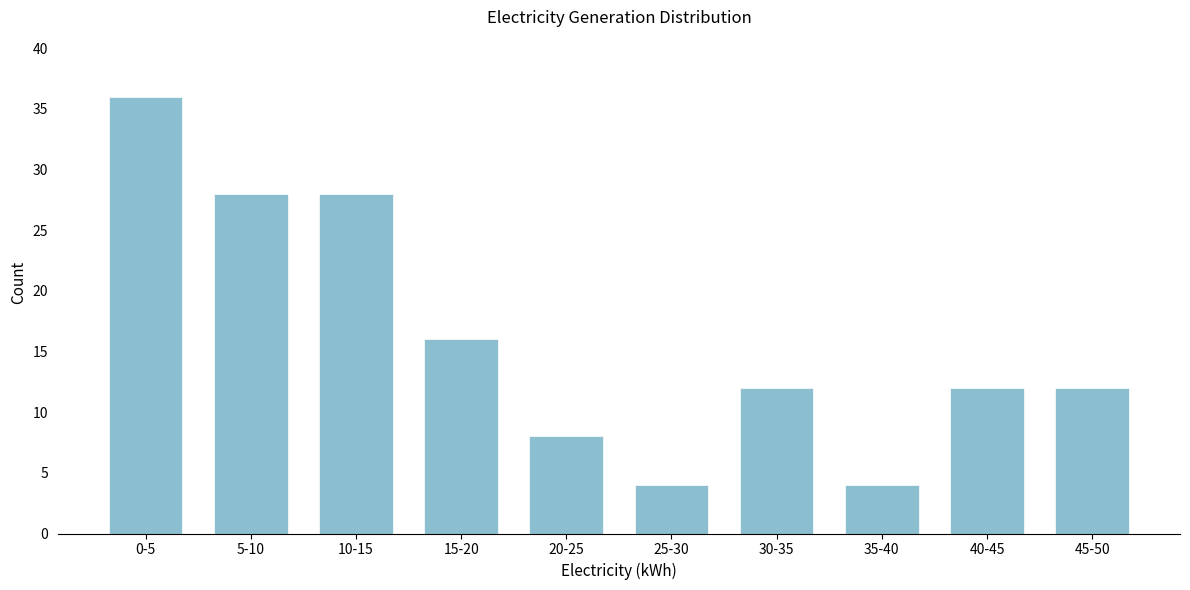

Reading left to right, list all the values displayed in this chart.

0-5=36	5-10=28	10-15=28	15-20=16	20-25=8	25-30=4	30-35=12	35-40=4	40-45=12	45-50=12